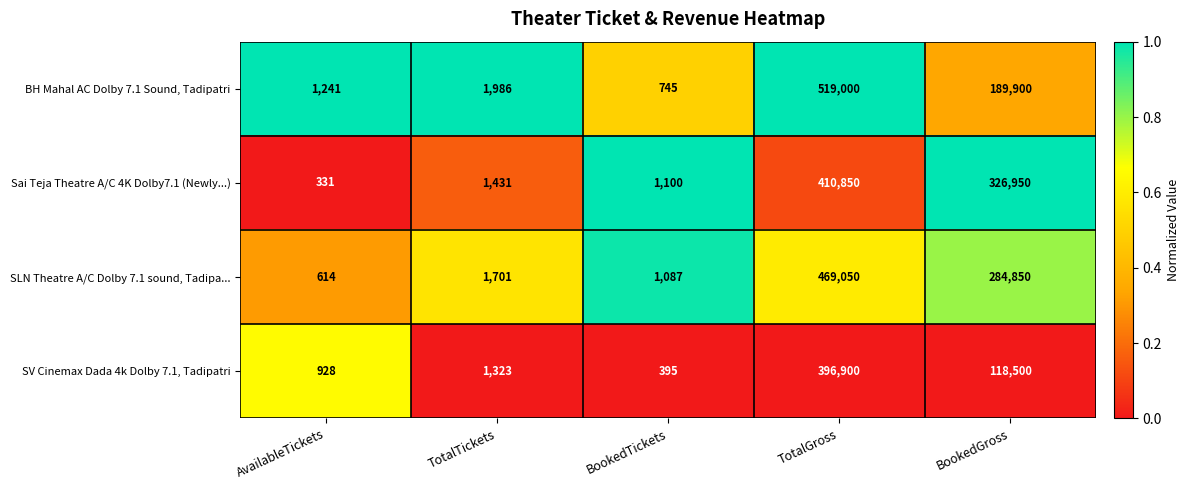

What is the total value across all series at TotalGross?

1795800